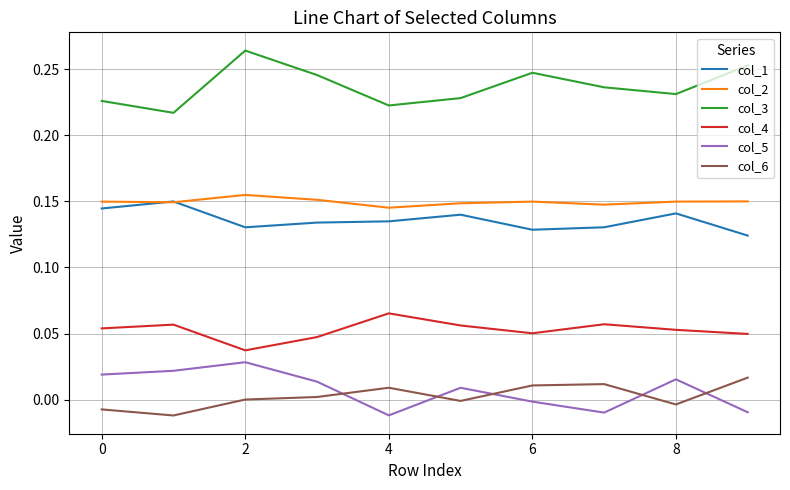

How many series are shown in this chart?

6